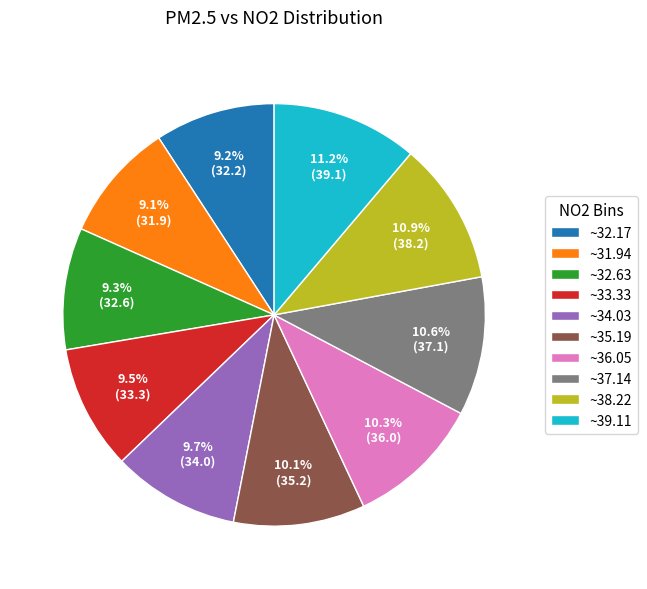

How many segments does this pie chart have?

10